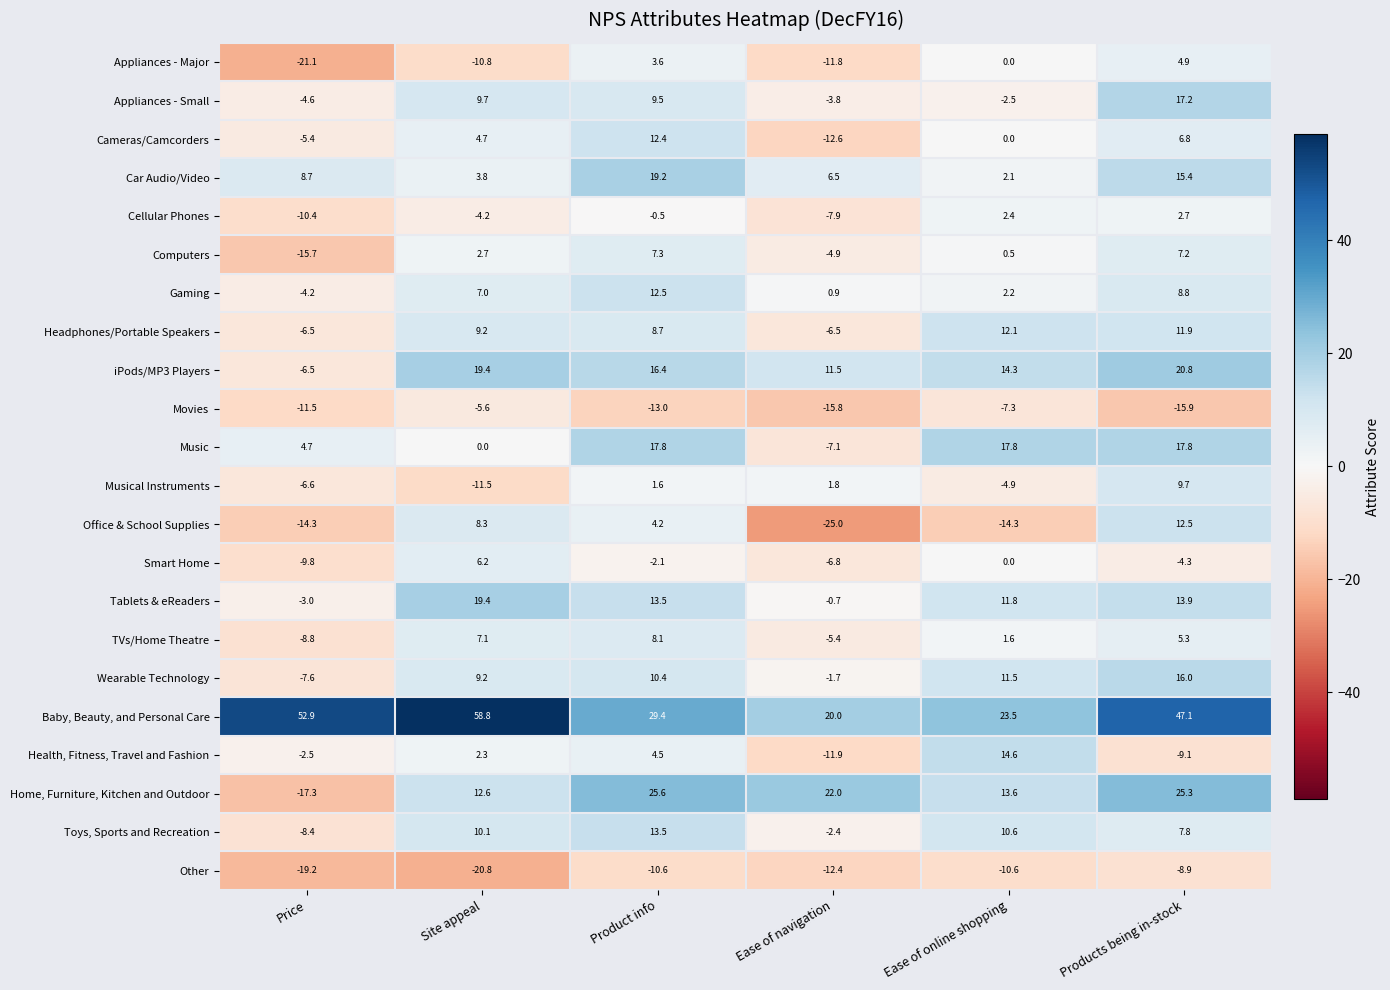

List the labels in order of Cellular Phones value, largest first.

Products being in-stock, Ease of online shopping, Product info, Site appeal, Ease of navigation, Price